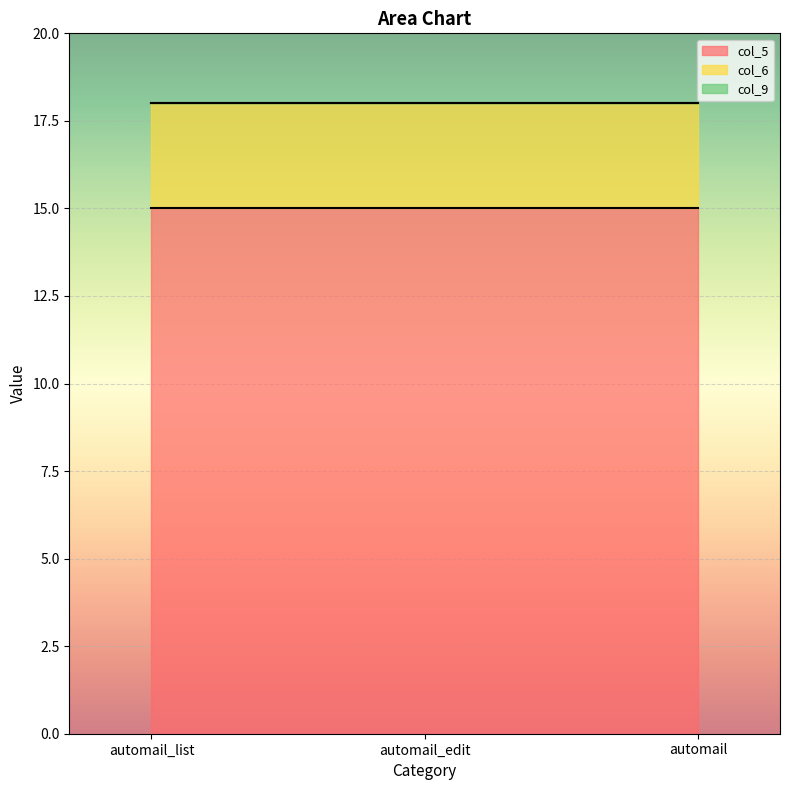

At which category does the chart reach its peak across all series?

automail_list